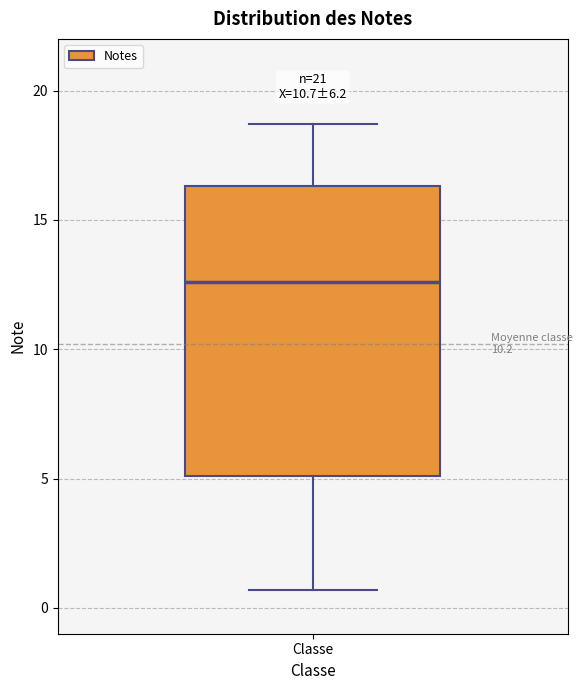

Read this box plot against the y-axis: the position of the median line, the range covered by the box, and the ends of both whiskers. The values are not printed on the chart, so give them approximately, as read against the axis.

median 12.5, box 5.0 to 16.5, whiskers 0.5 to 18.5